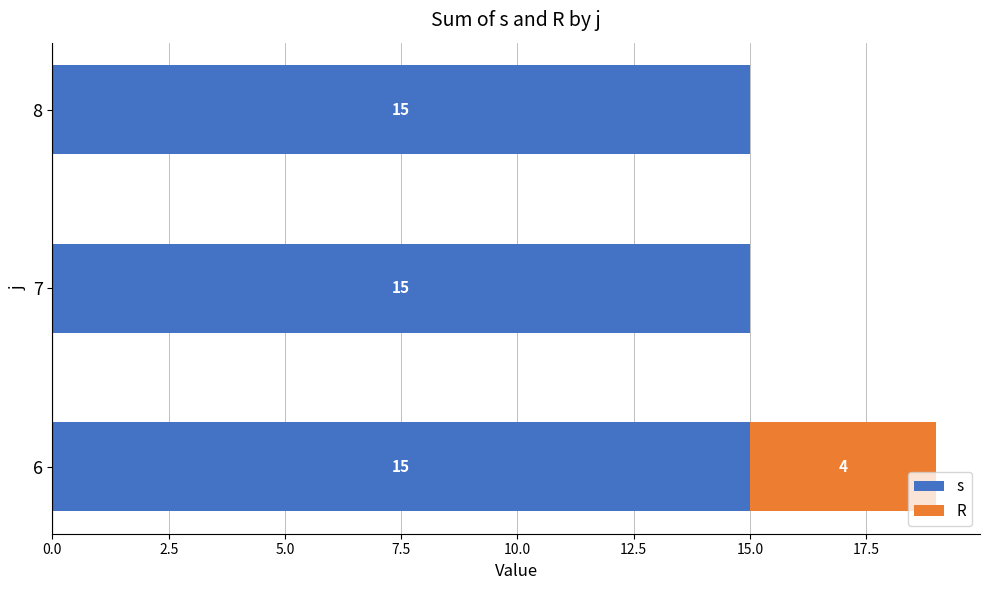

What is the total value across all series at 6?

19